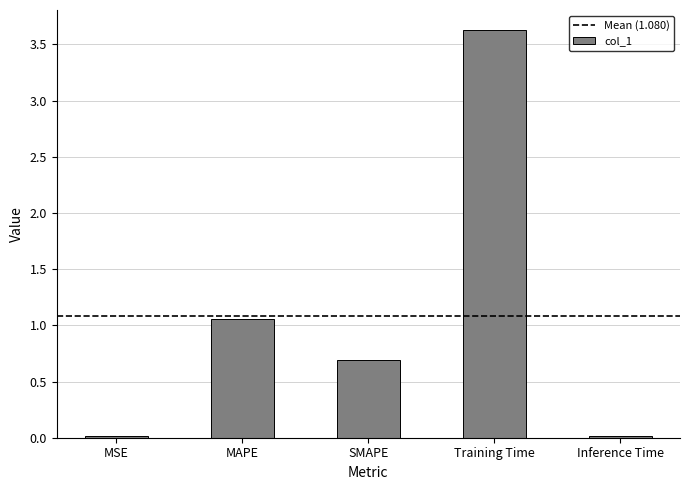

Between MSE and Training Time, which is larger?

Training Time